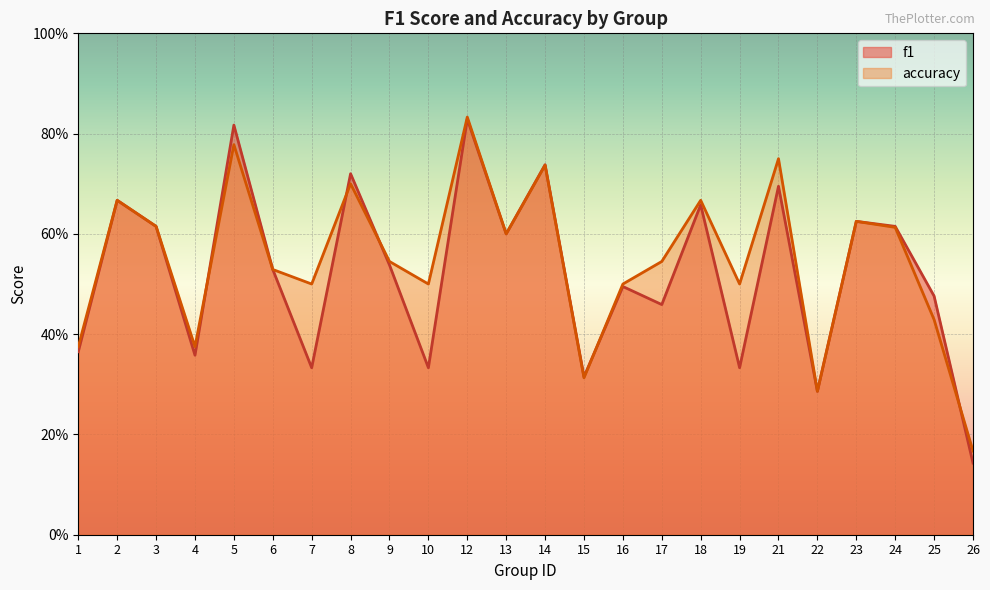

What are all the series names shown in the legend?

f1, accuracy